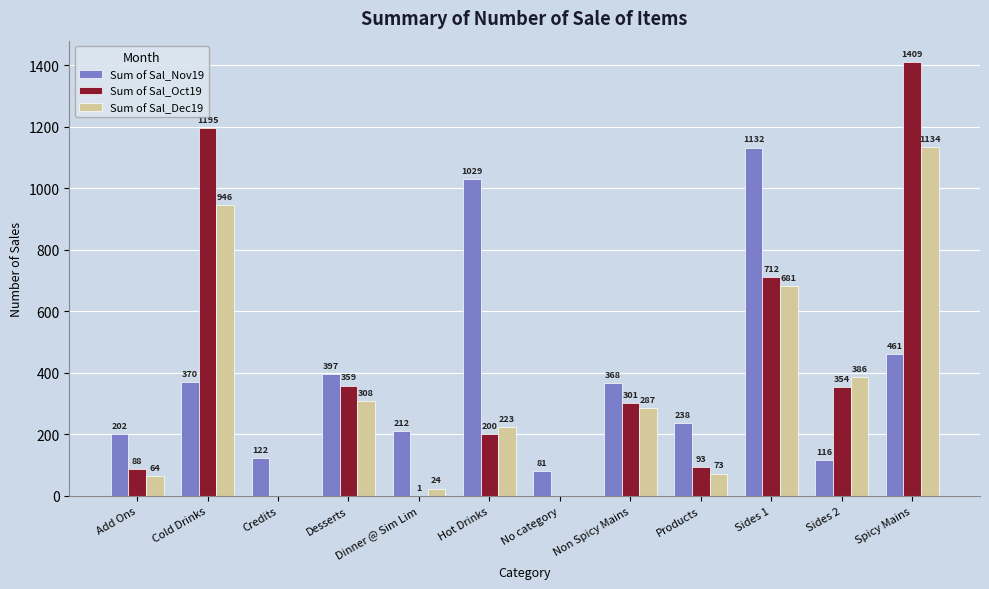

What is the sum of the Sum of Sal_Dec19 values at Sides 1 and Desserts?

989